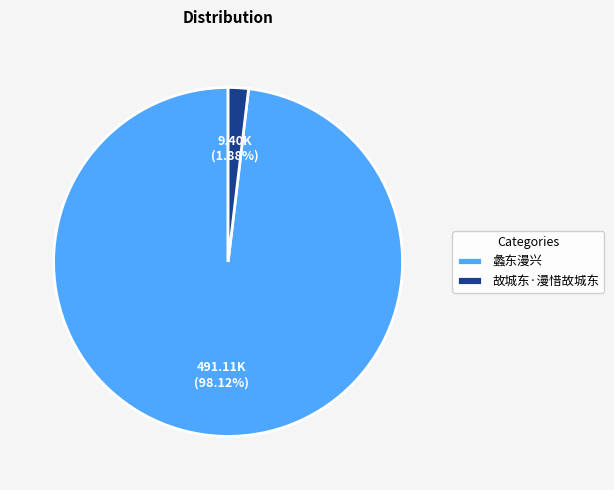

The 蠡东漫兴 slice represents 98% of the pie. True or false?

True